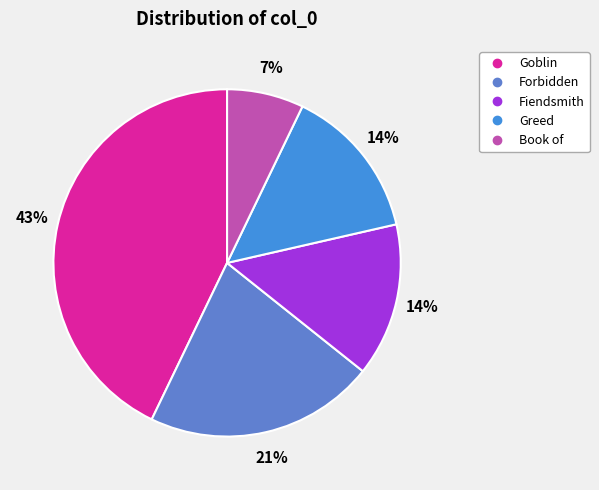

Which category has the biggest portion of the pie?

Goblin